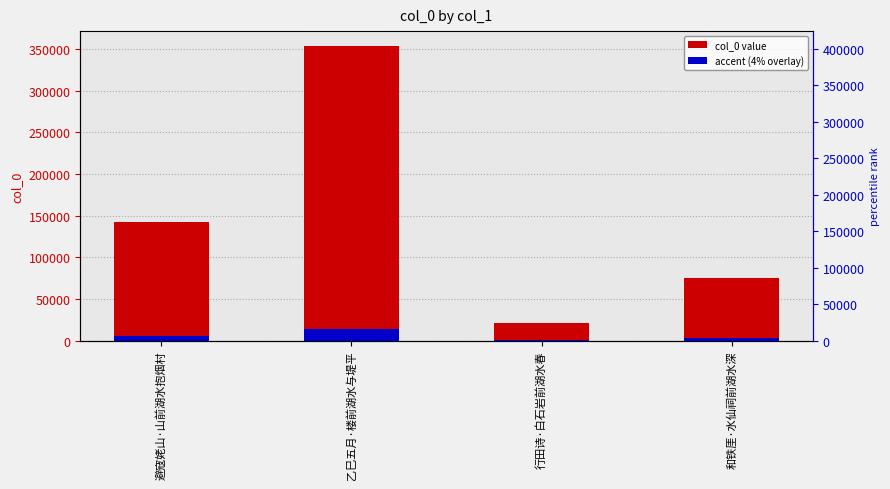

Reading right to left, extract all data points from this chart.

col_0 value: 和铁厓·水仙祠前湖水深=75318.0	行田诗·白石岩前湖水春=20617.0	乙巳五月·楼前湖水与堤平=353812.0	避寇姥山·山前湖水抱烟村=141994.0
accent (4% overlay): 和铁厓·水仙祠前湖水深=3012.7	行田诗·白石岩前湖水春=824.7	乙巳五月·楼前湖水与堤平=14152.5	避寇姥山·山前湖水抱烟村=5679.8